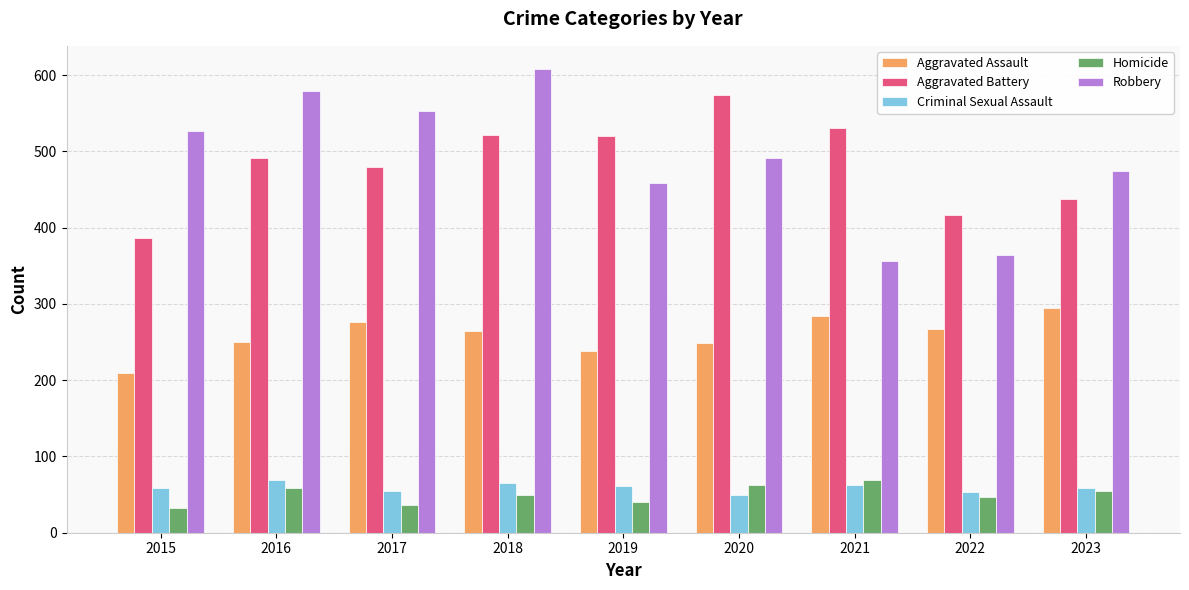

What is the value of the Aggravated Assault bar at the 6th from the left?

249